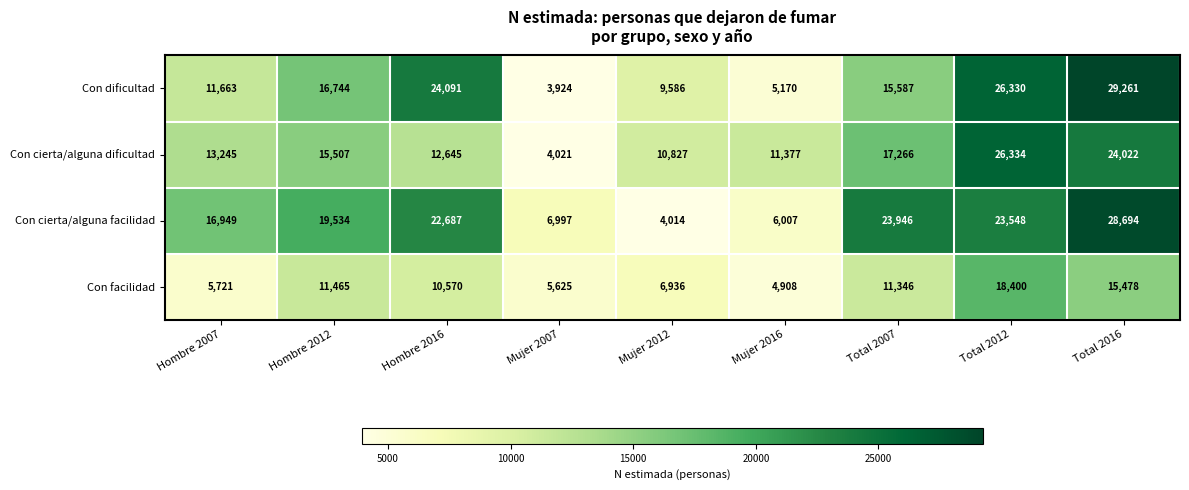

Read the Con cierta/alguna facilidad value at Total 2007, to the nearest 50.

23950